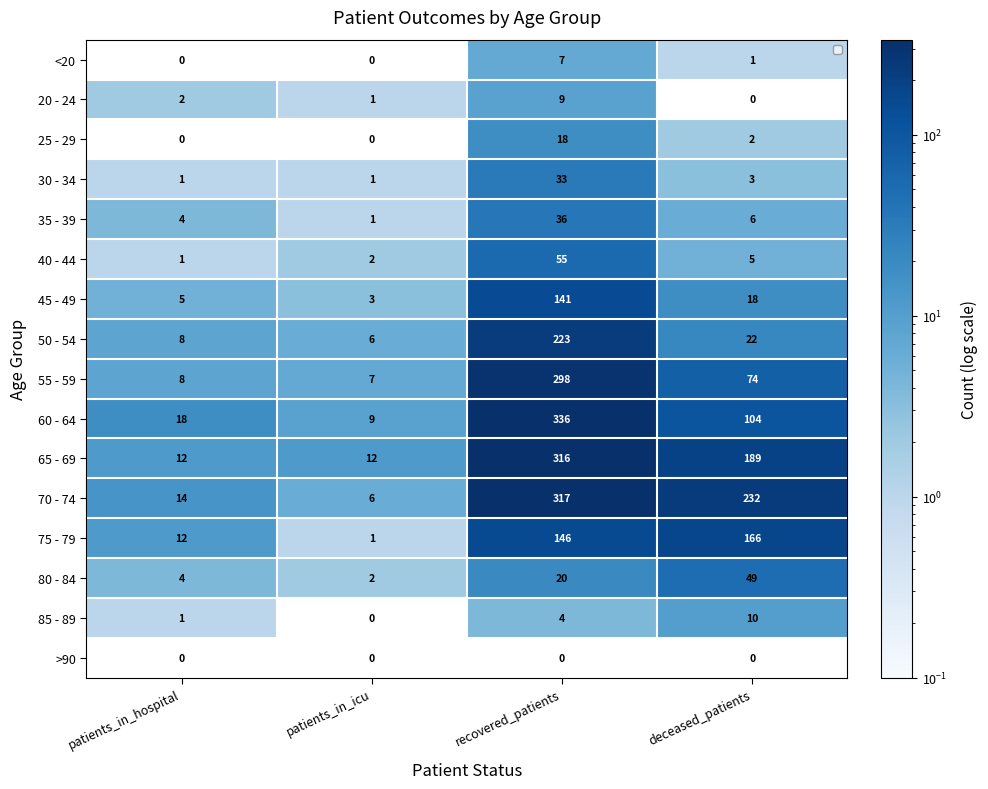

At how many categories does at least one series exceed 256?

1